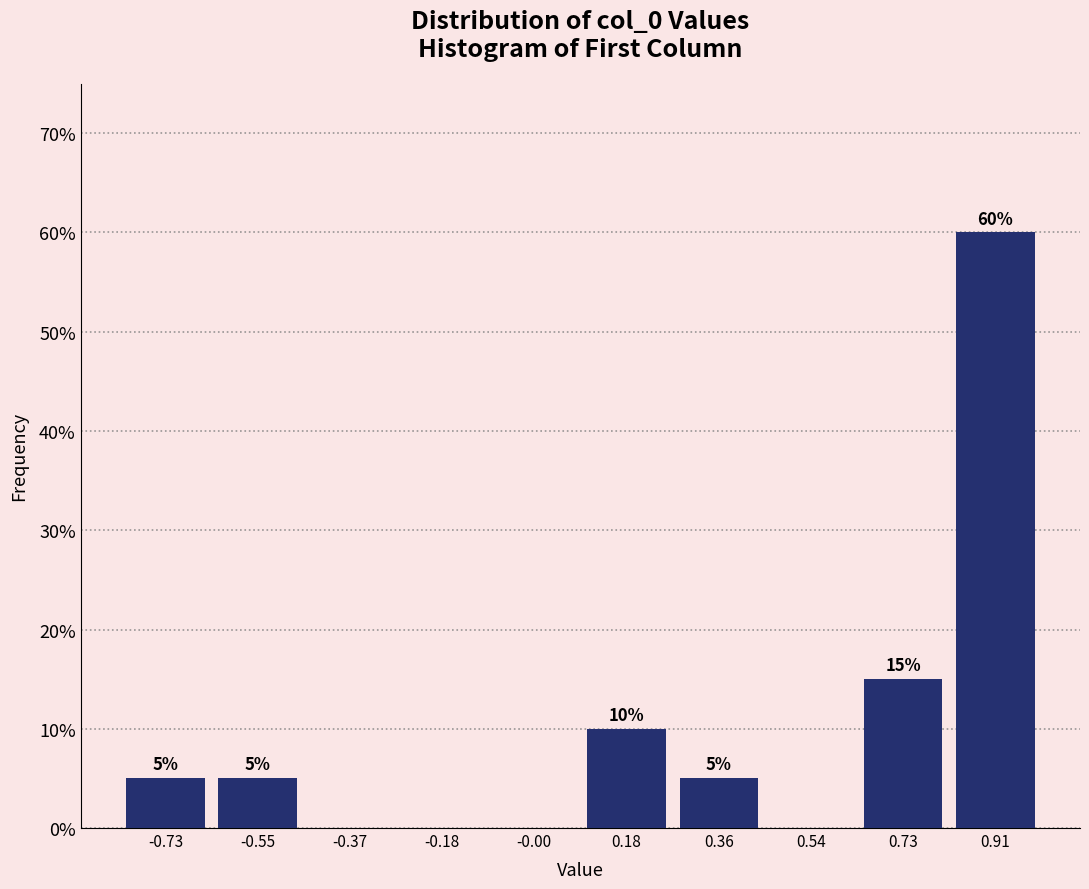

Which range on the x-axis has the tallest bar?

0.82 to 1.00